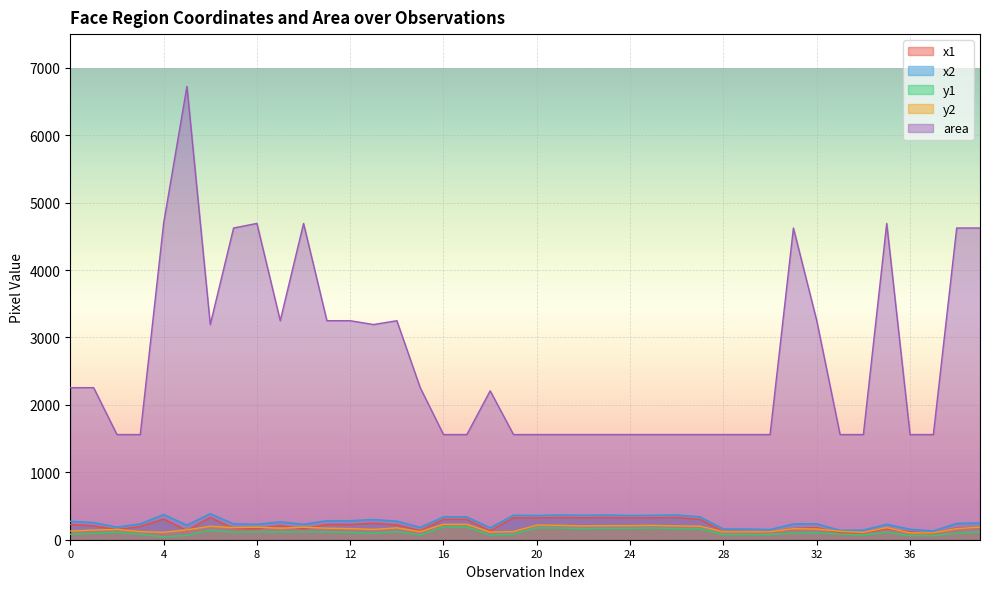

List the labels in order of x1 value, smallest first.

37, 33, 34, 30, 36, 28, 29, 18, 15, 5, 2, 8, 10, 35, 7, 31, 38, 32, 39, 3, 1, 9, 14, 11, 12, 0, 13, 16, 17, 27, 4, 20, 24, 19, 22, 25, 21, 23, 26, 6